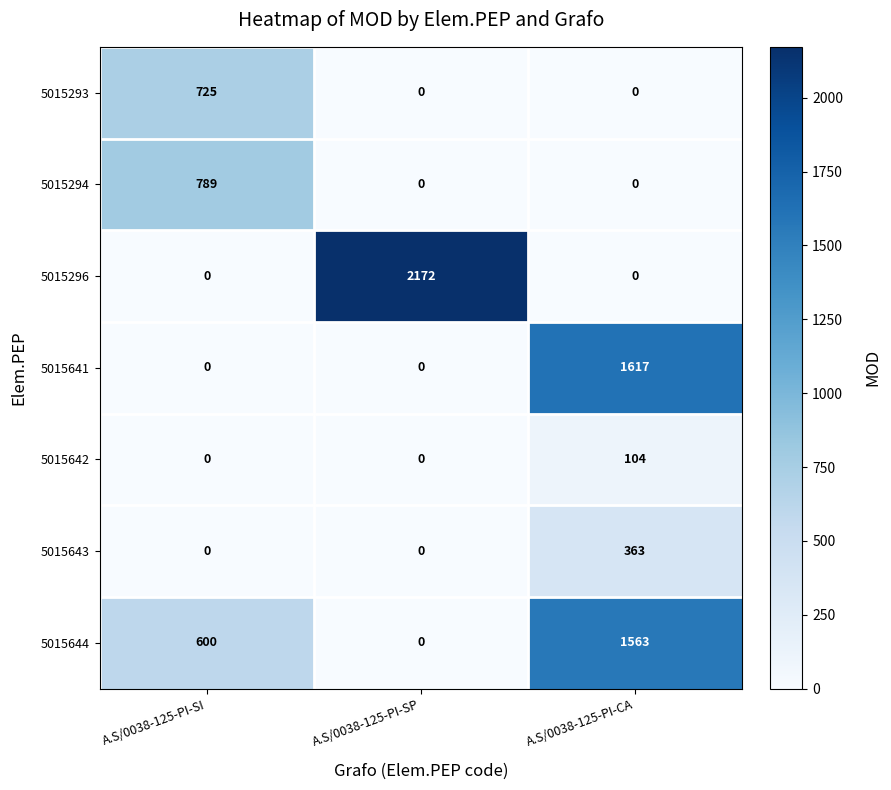

Which series has the widest spread of values?

5015296